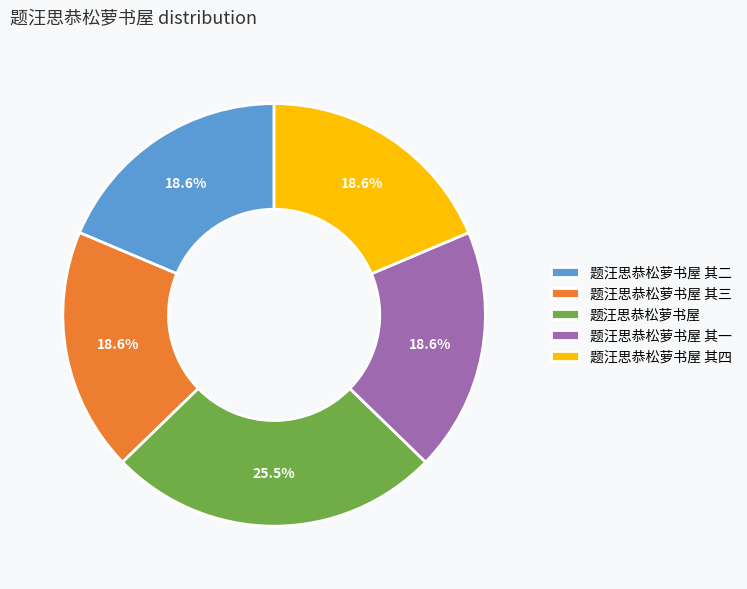

To the nearest percent, what percentage of the pie is 题汪思恭松萝书屋 其三?

19%